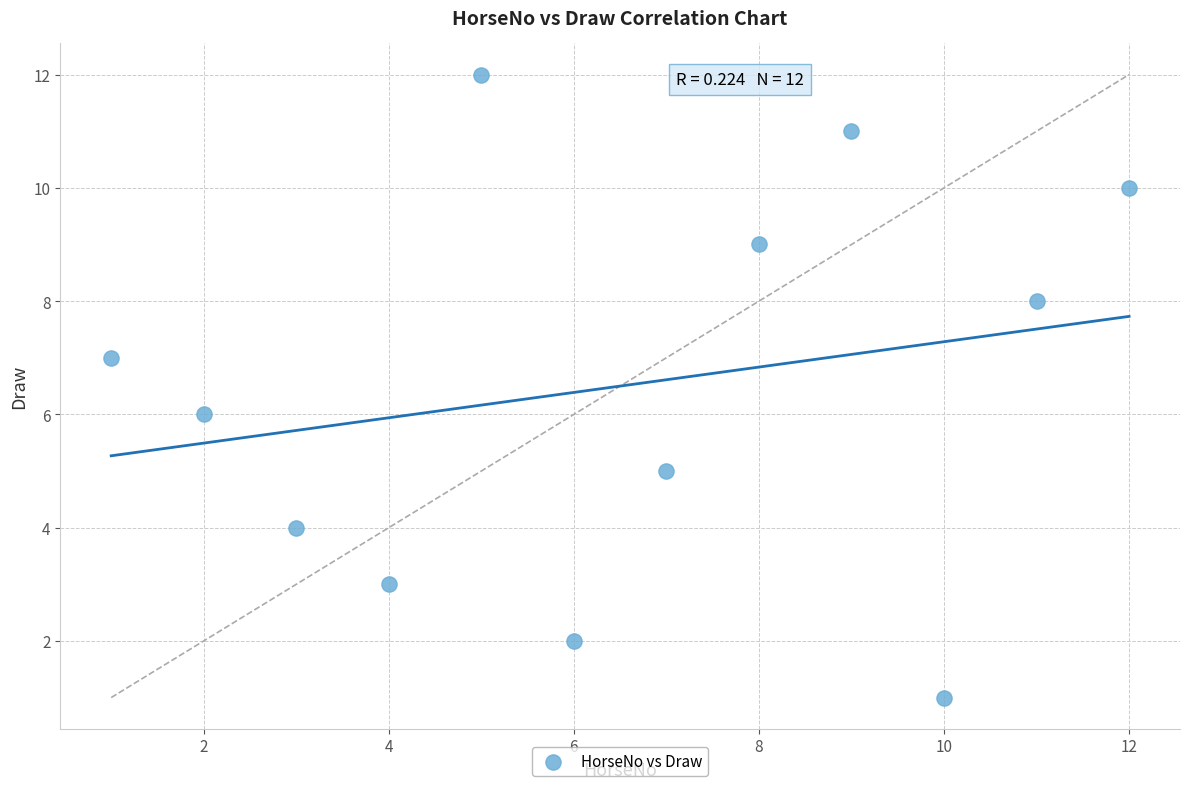

What is the average X value?

6